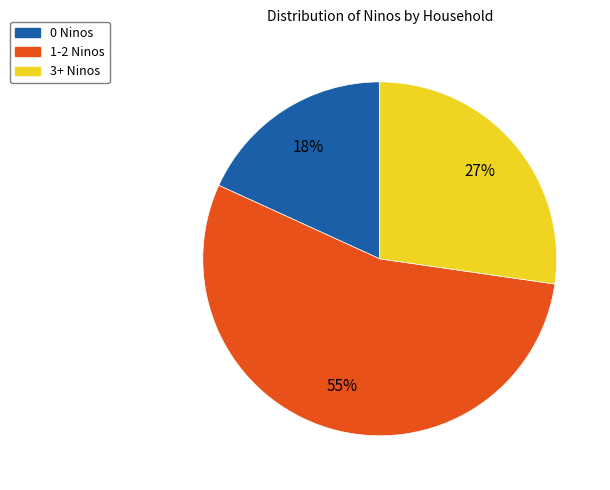

The 3+ Ninos slice represents 27% of the pie. True or false?

True